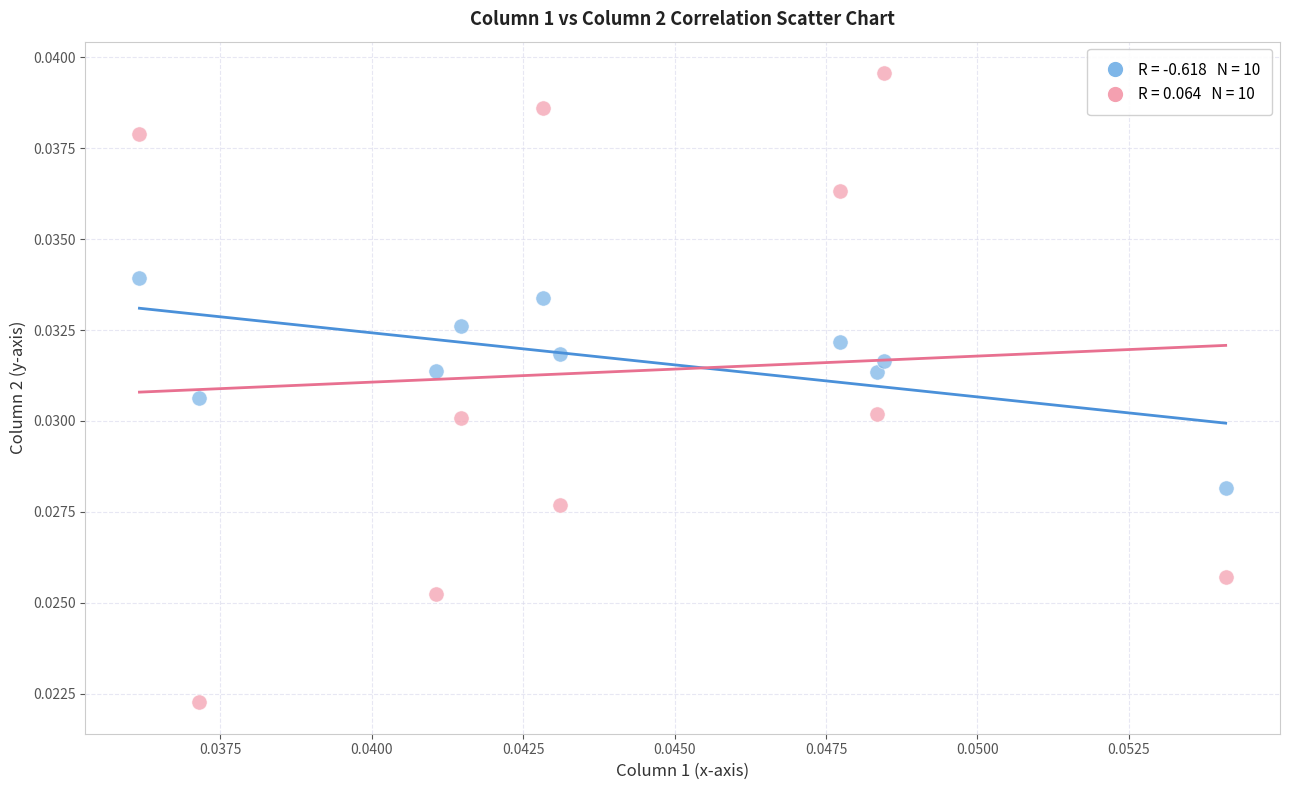

How many data points are displayed?

20